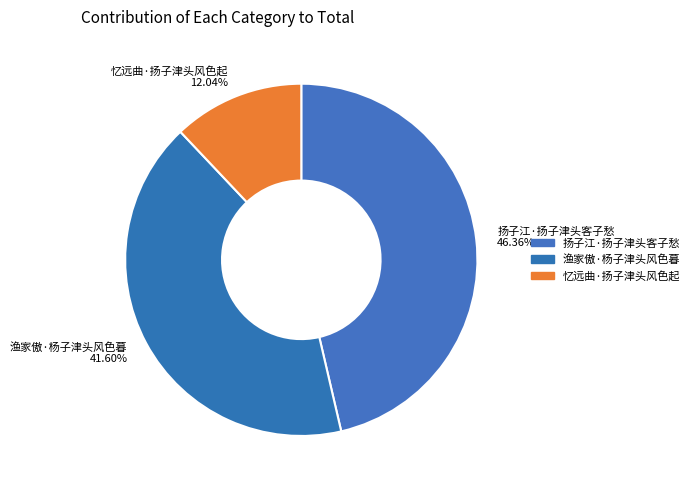

Rank the categories by value from lowest to highest.

忆远曲·扬子津头风色起, 渔家傲·杨子津头风色暮, 扬子江·扬子津头客子愁